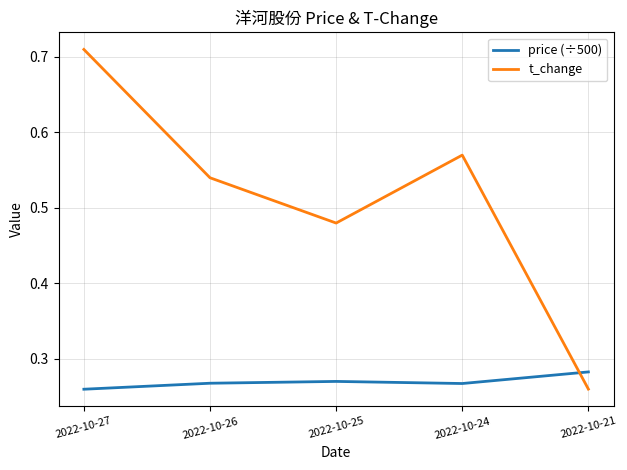

The price (÷500) series shows 0.1 at 2022-10-25. True or false?

False